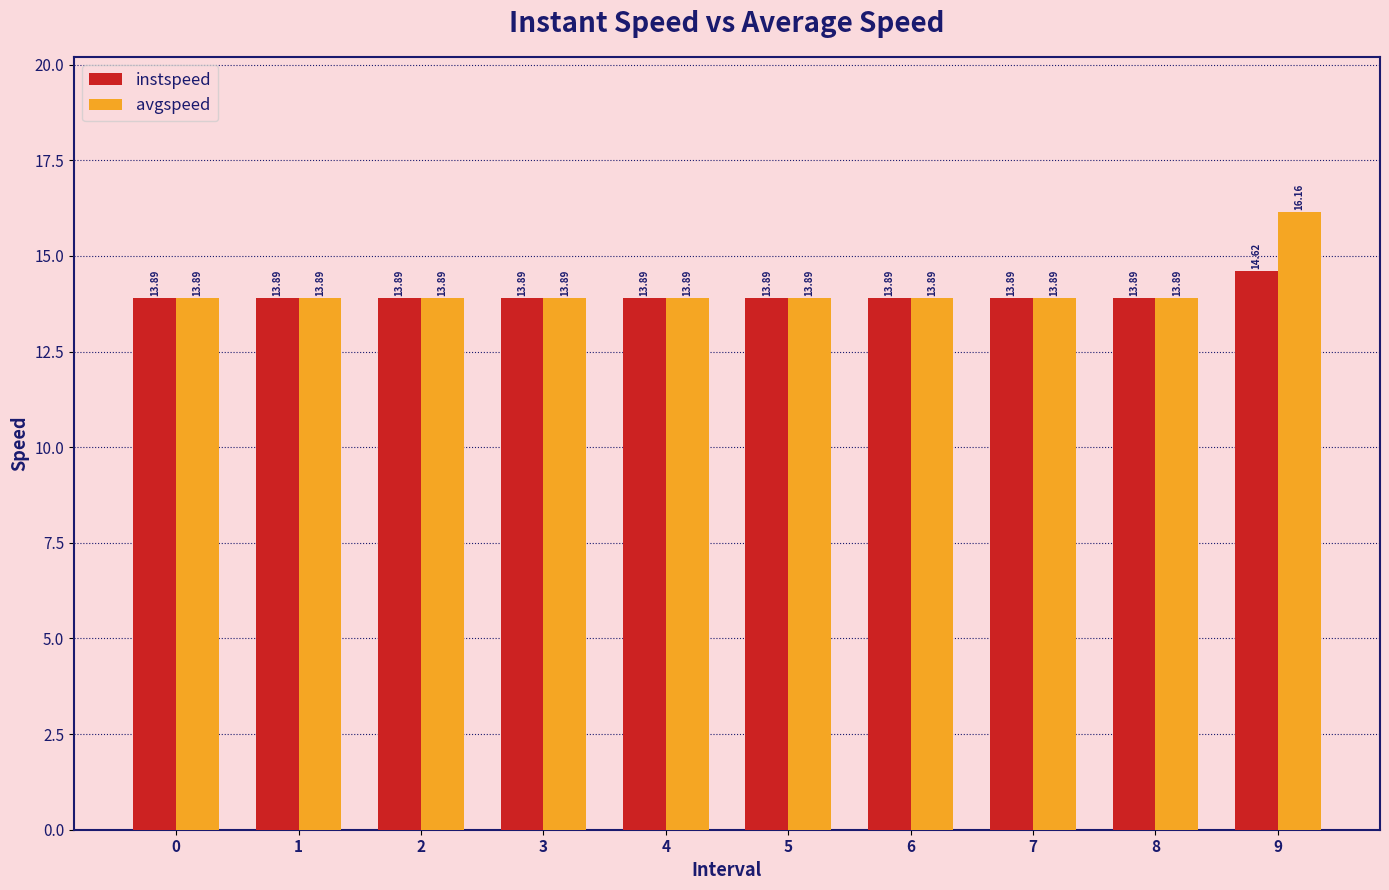

What is the maximum value for avgspeed?

16.2